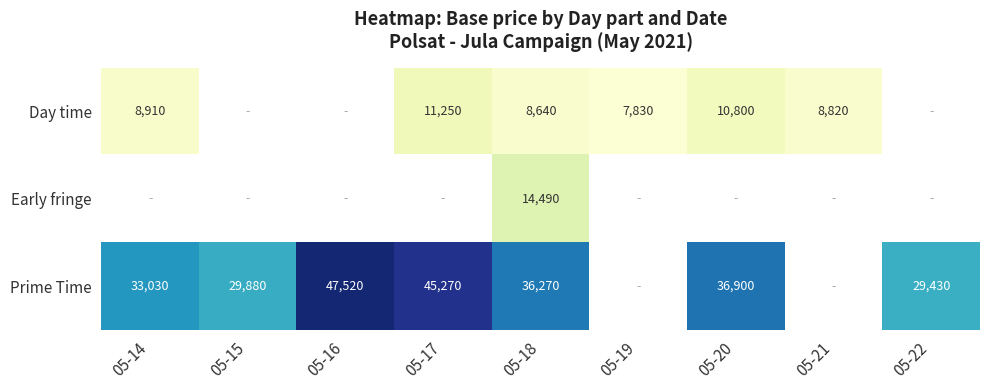

What is the maximum value shown in the chart?

47520.0